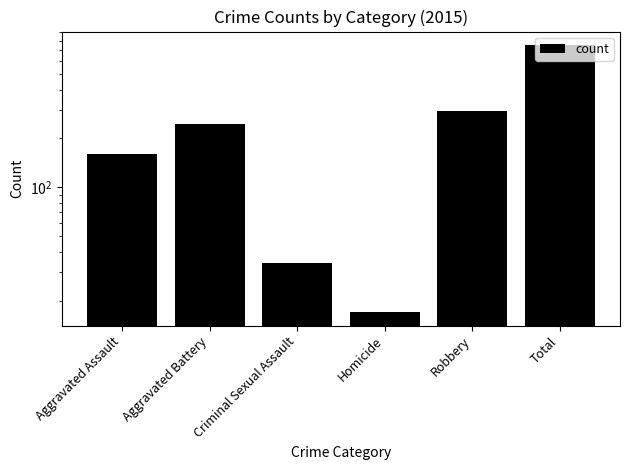

Which label corresponds to the largest value in the chart?

Total